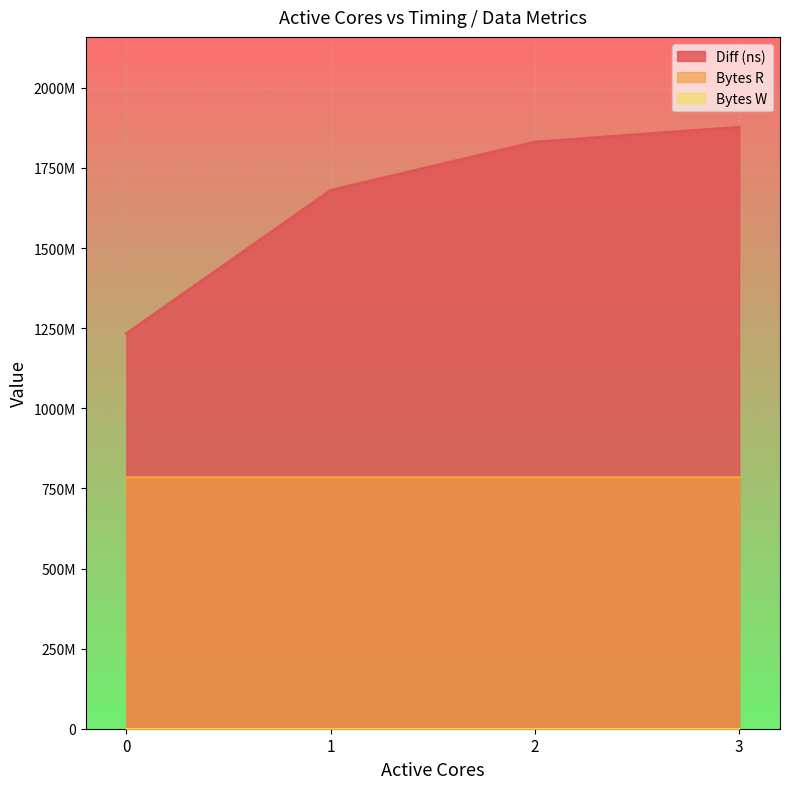

What is the sum of all Bytes R values?

3145728000